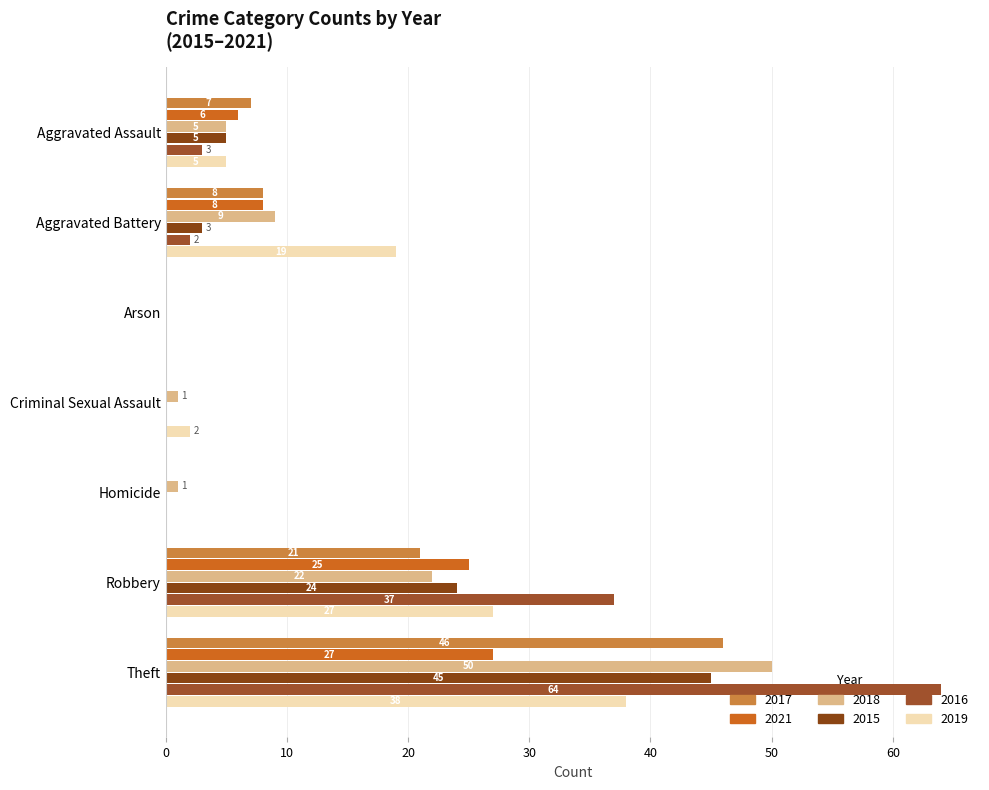

How many data points does each series have?

7